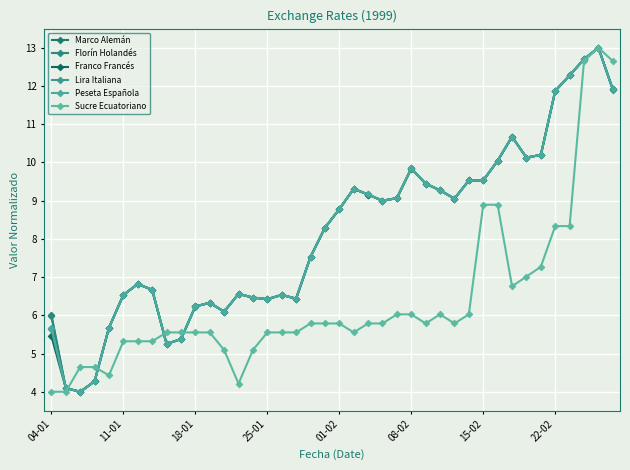

Does the chart display data point markers on the line(s)?

Yes